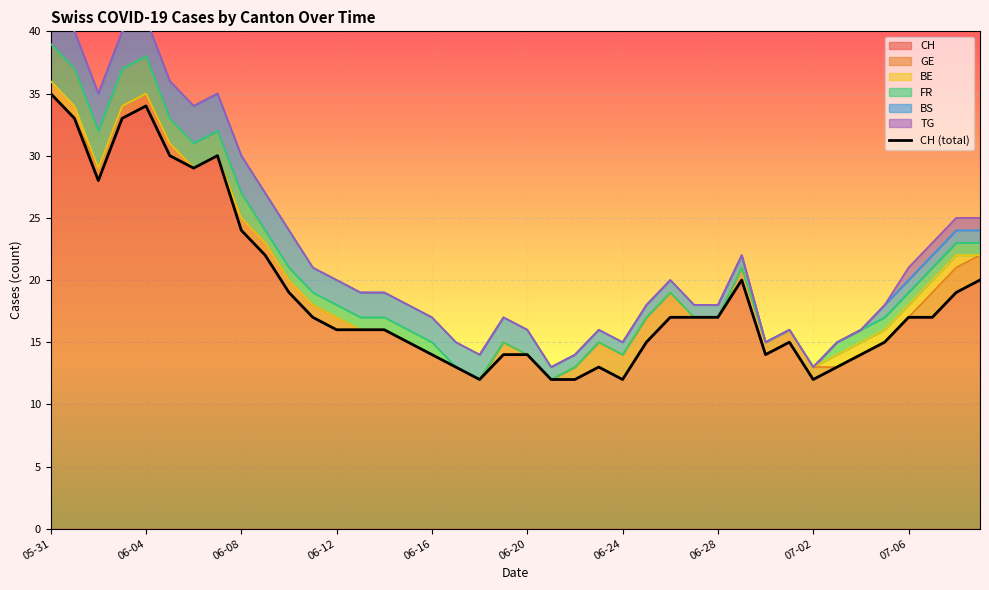

What is the value of the 39th point from the left?

19